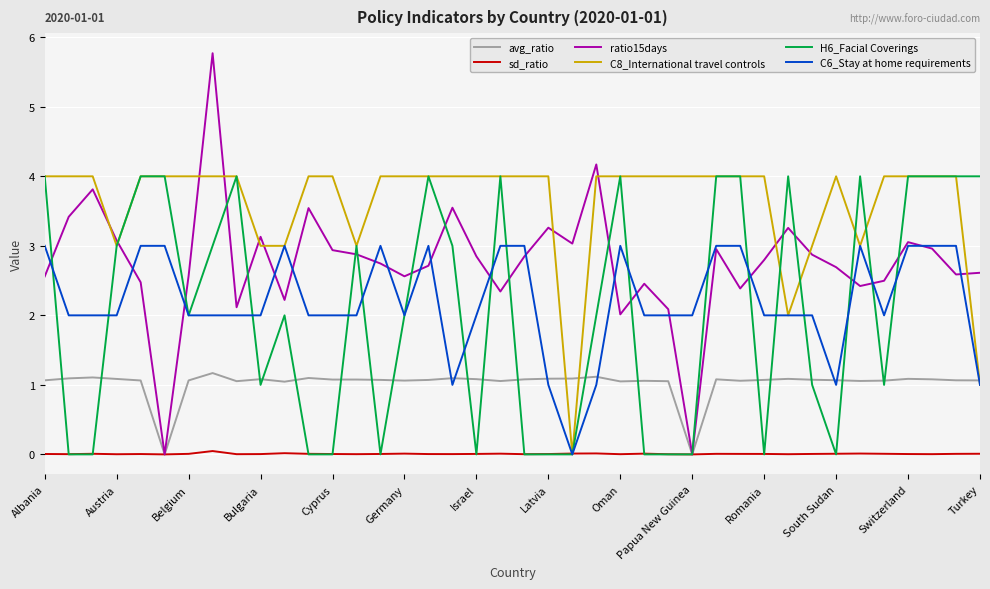

True or false: avg_ratio and C8_International travel controls intersect in this chart.

True